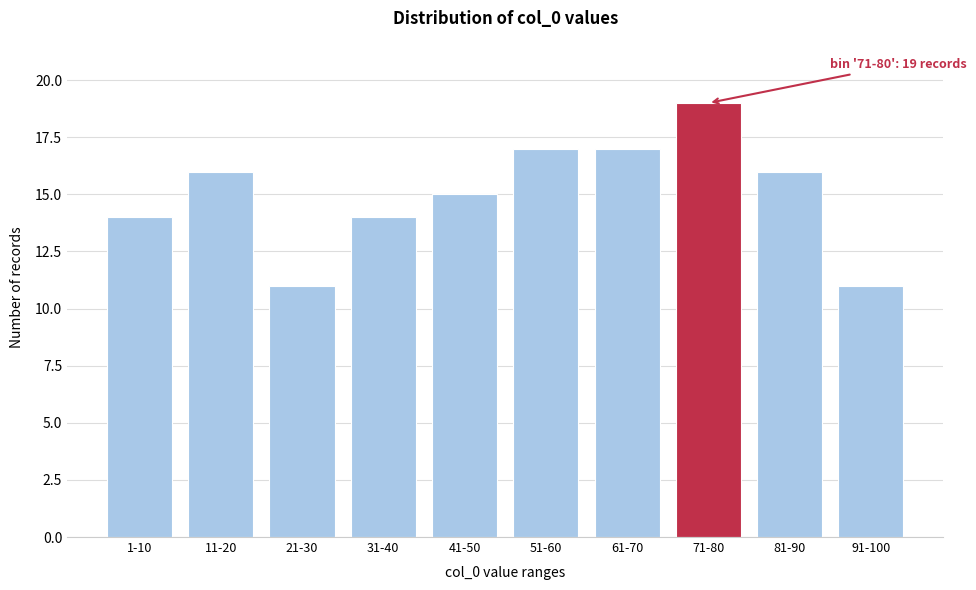

Reading left to right, transcribe all the data shown in this chart.

1-10=14	11-20=16	21-30=11	31-40=14	41-50=15	51-60=17	61-70=17	71-80=19	81-90=16	91-100=11